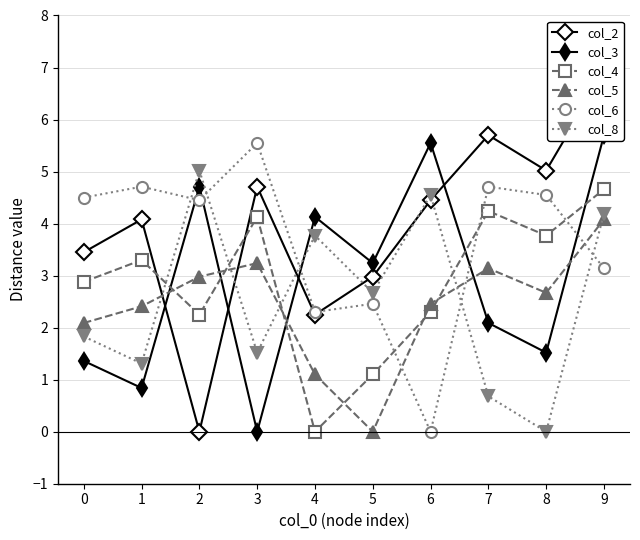

How many times do col_6 and col_4 cross each other?

3